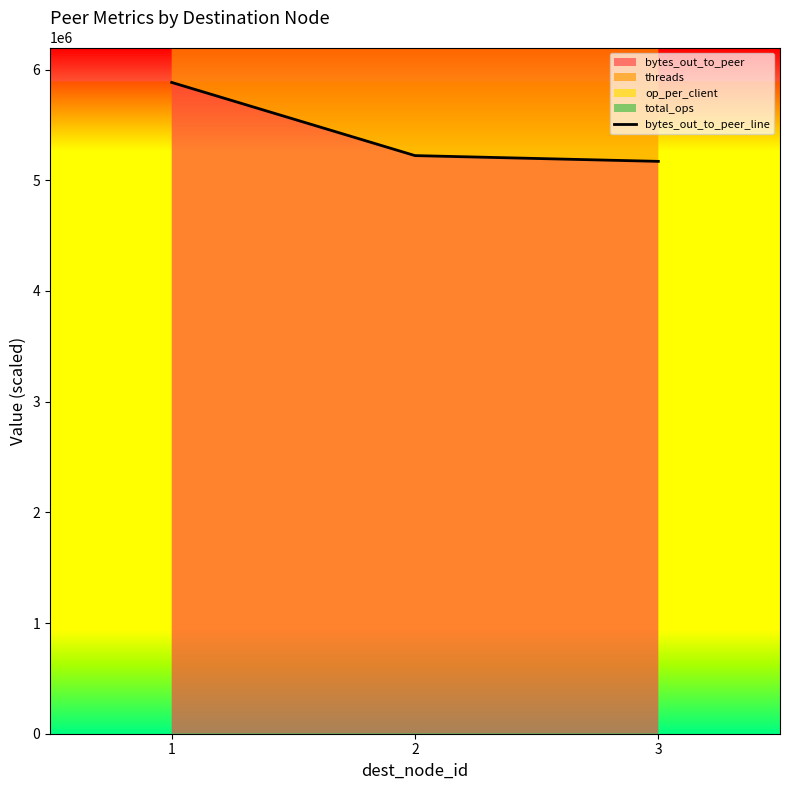

What is the greatest value displayed?

5884468